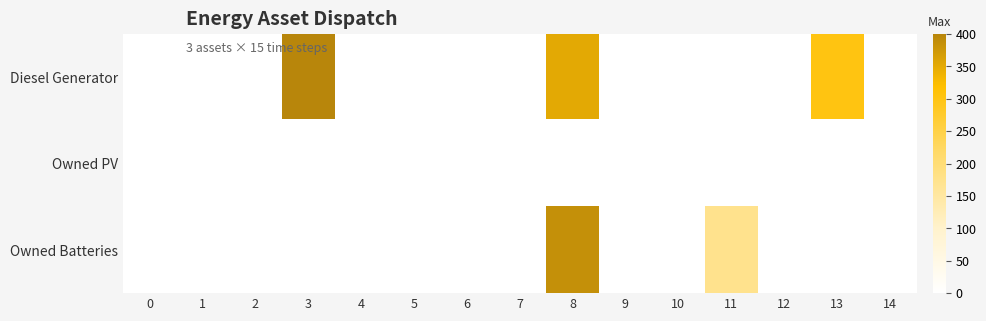

Rank the series by their average value, from lowest to highest.

Owned PV, Owned Batteries, Diesel Generator